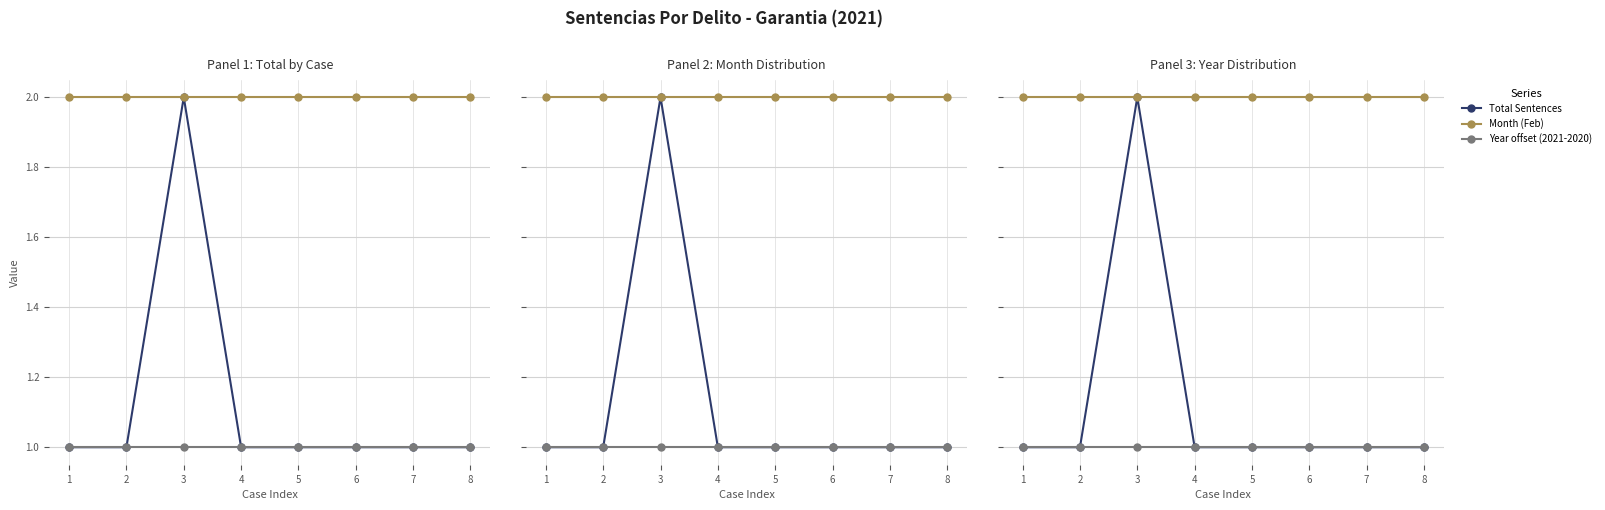

Count the number of data series in this chart.

3